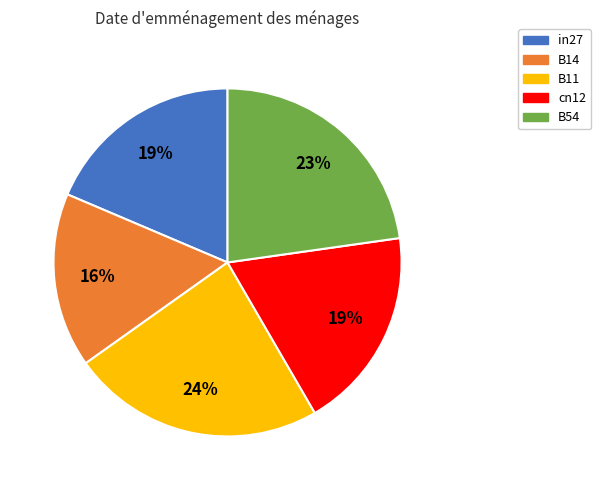

The cn12 slice represents 25% of the pie. True or false?

False